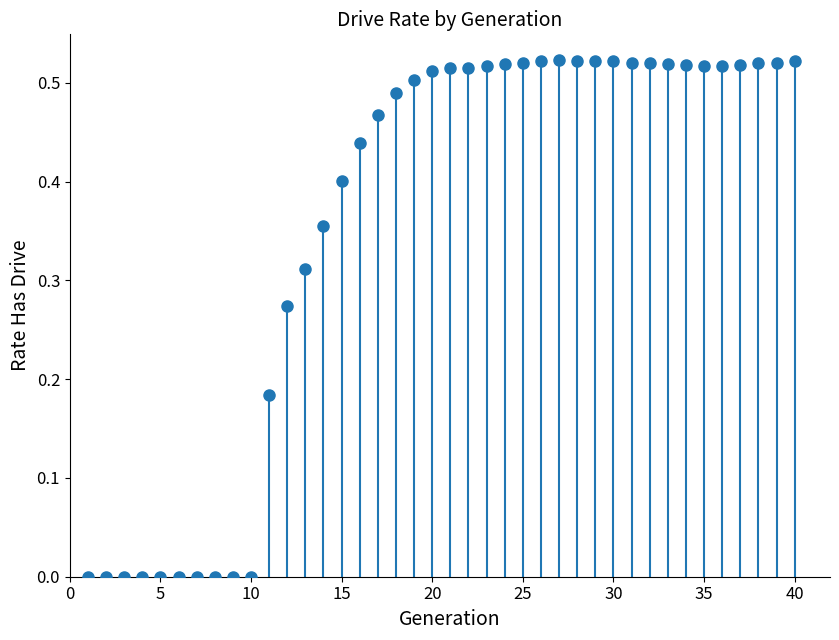

What is the range of X values (max minus min)?

39.0